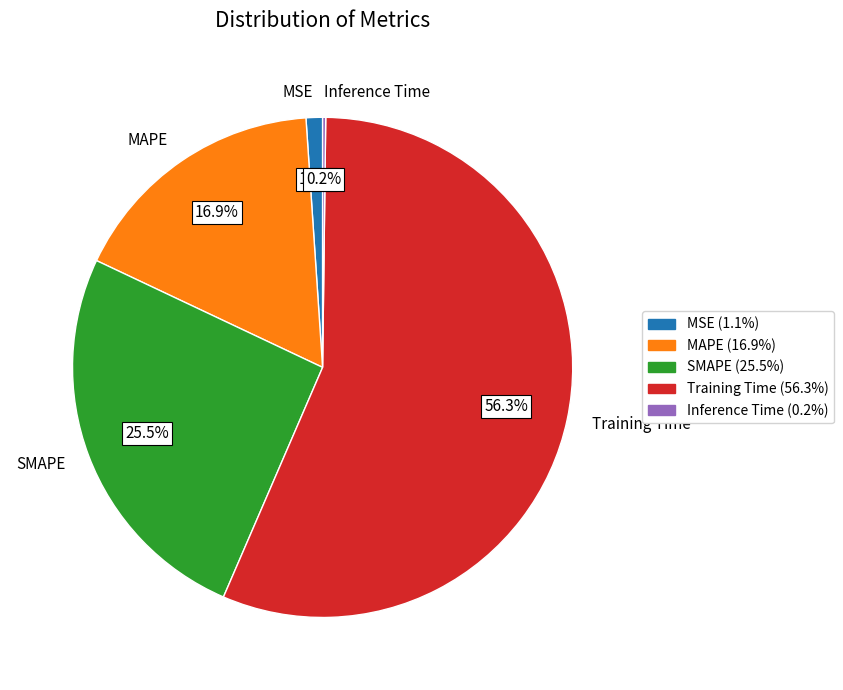

To the nearest percent, what is the difference between the MSE and Training Time slice percentages?

55%